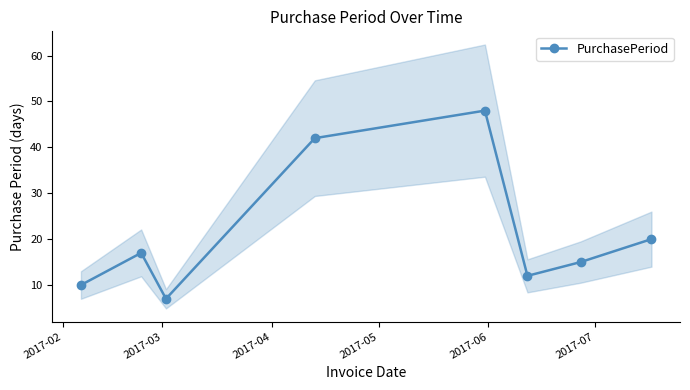

What is the value of the PurchasePeriod point at the 3rd from the left?

7